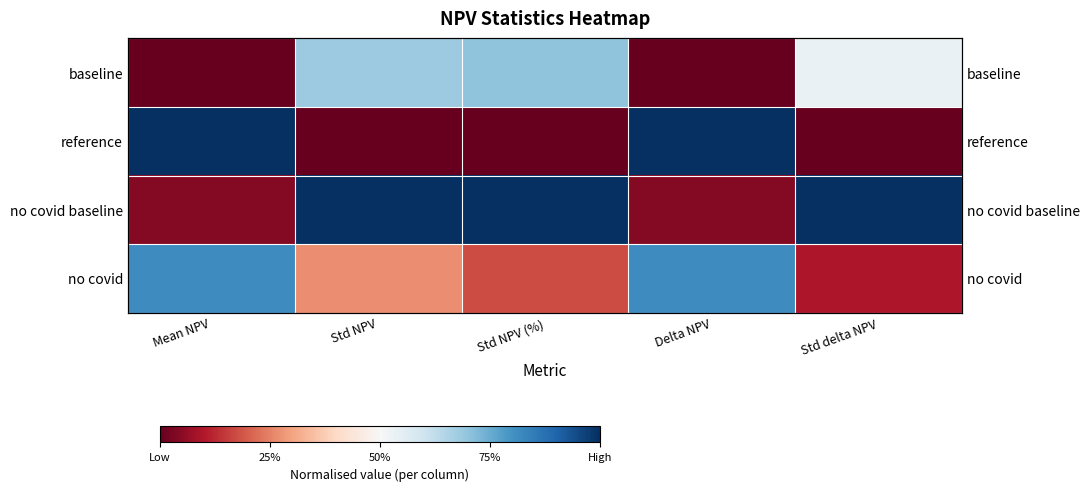

How many categories are shown in the chart?

5